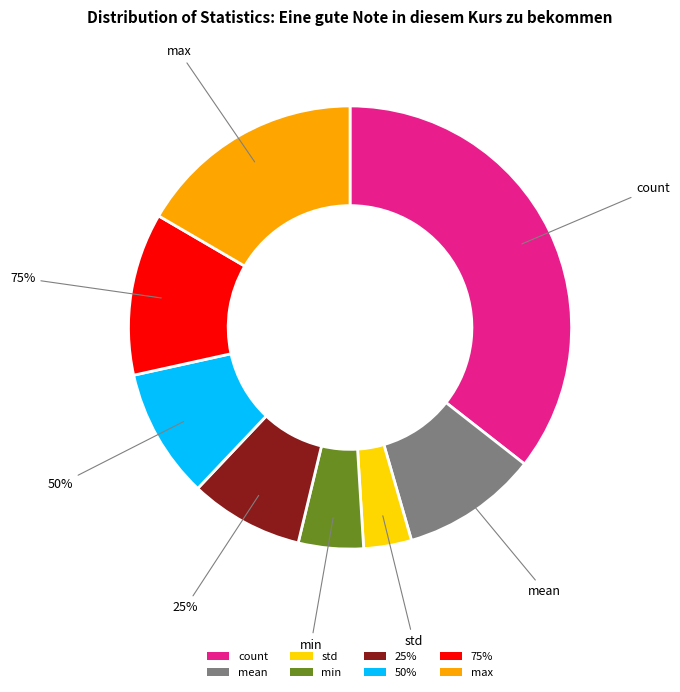

To the nearest percent, what portion does 25% represent?

8%